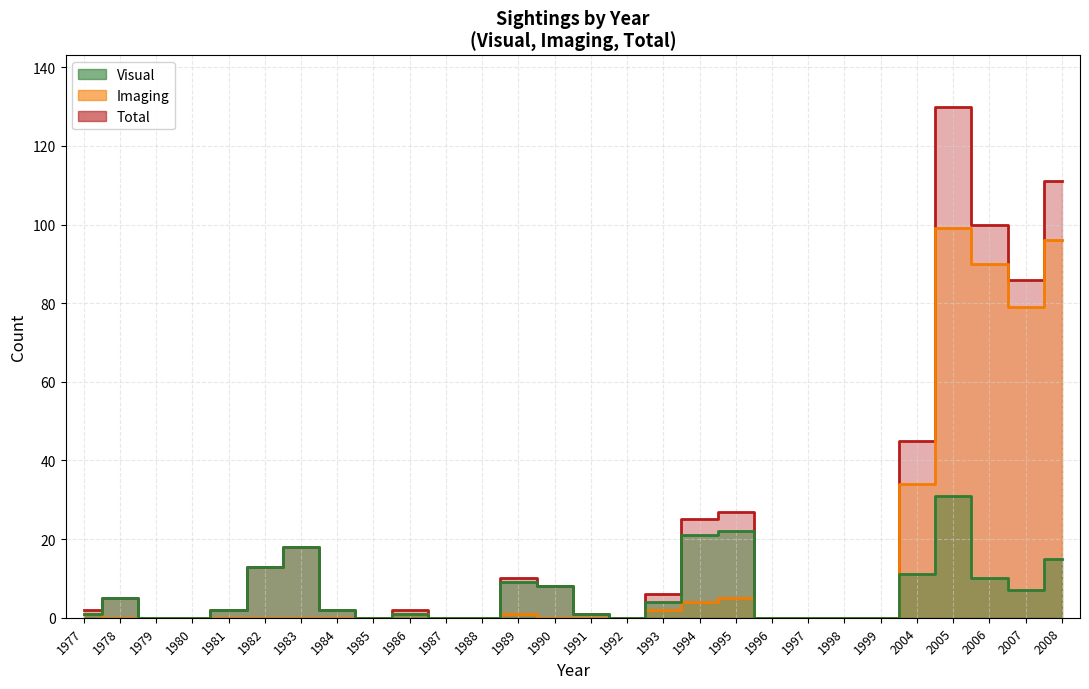

Is it true that Total equals -65 at 1992?

False